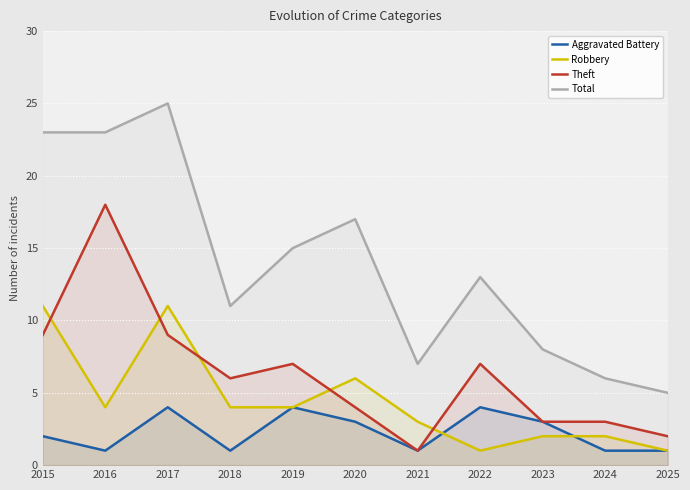

Between 2016 and 2024, which series saw the biggest shift?

Total